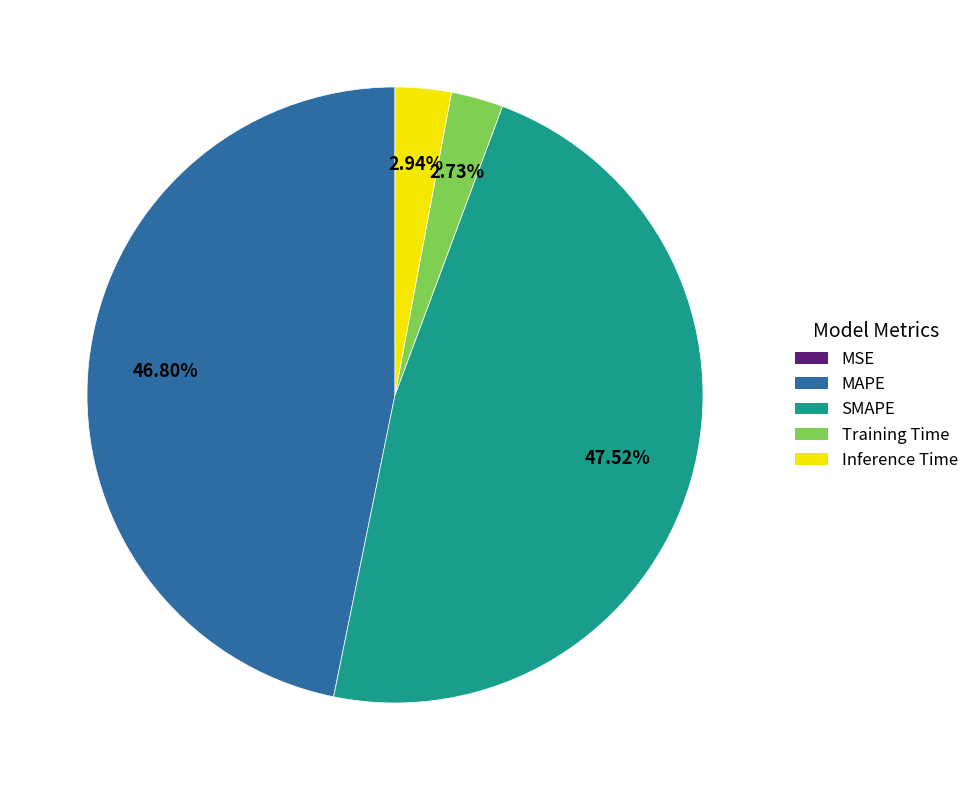

To the nearest percent, what percentage of the pie is Inference Time?

3%